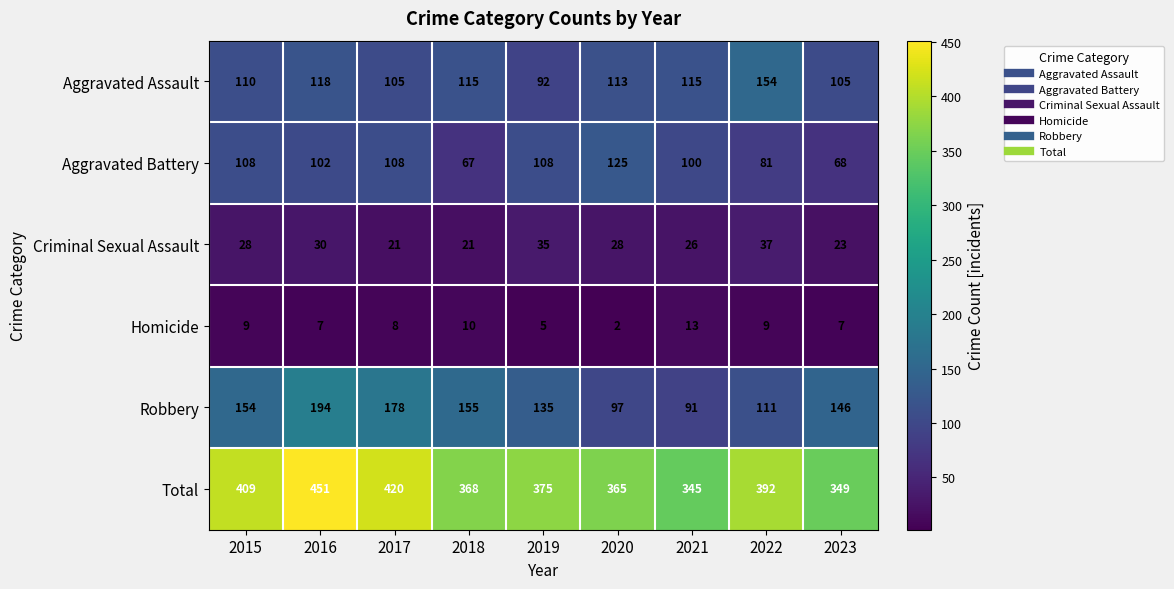

Which series has the largest total across all categories?

Total